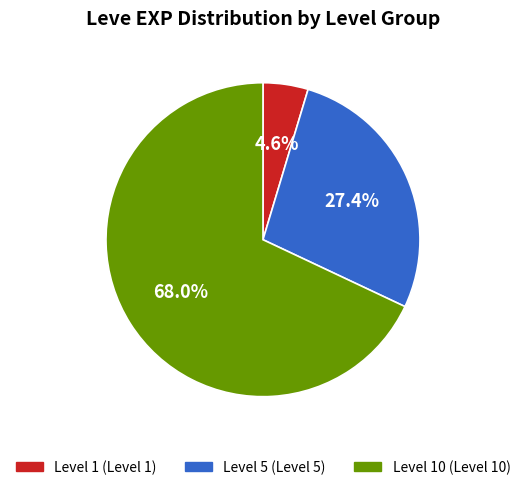

Is there a majority slice in this chart?

Yes